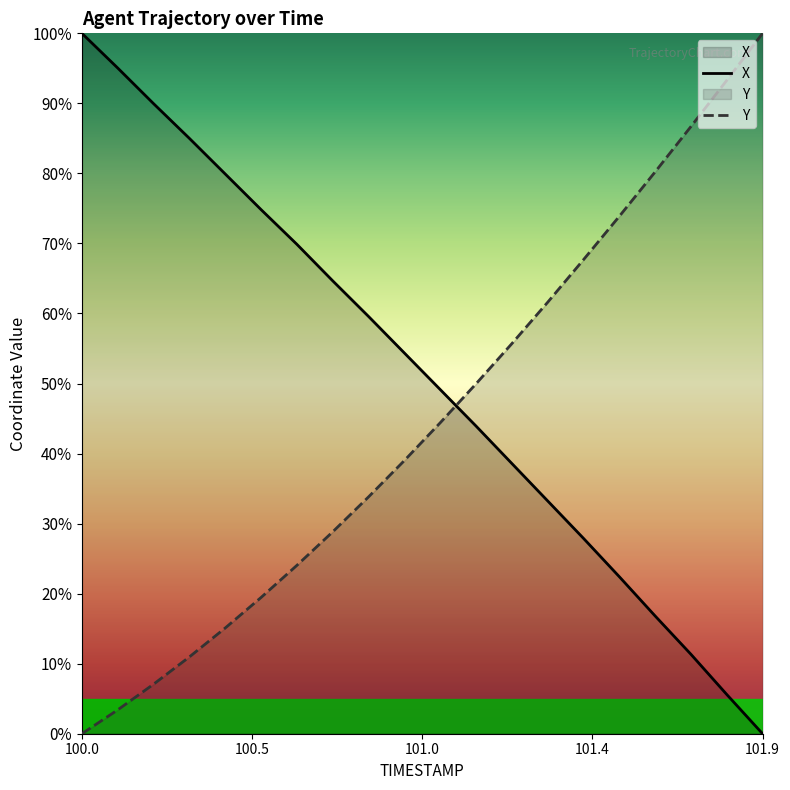

What is the value of the Y point at the 7th from the left?

24.0